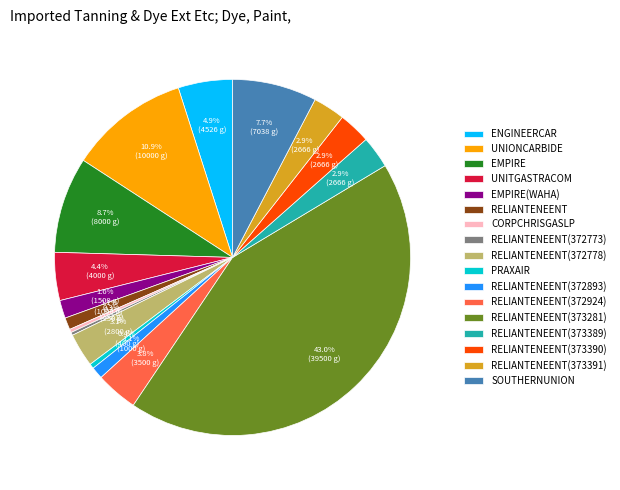

What percentage do RELIANTENEENT(372924) and EMPIRE(WAHA) together represent?

5.4%